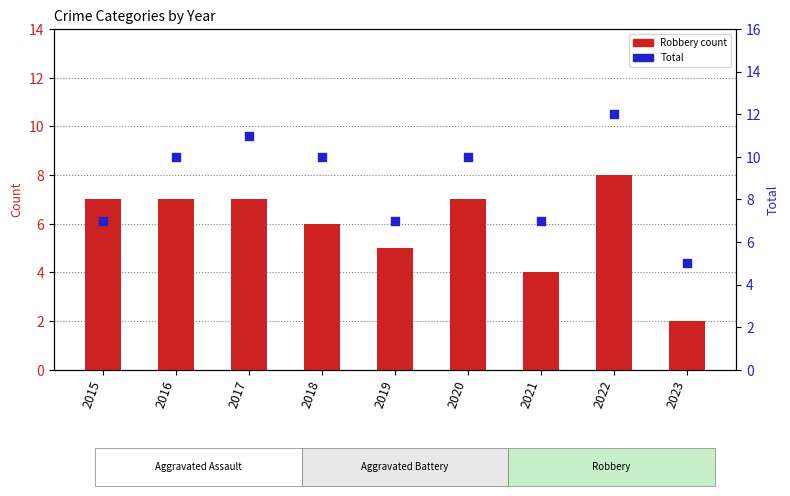

Which series reaches the maximum Y coordinate?

Total